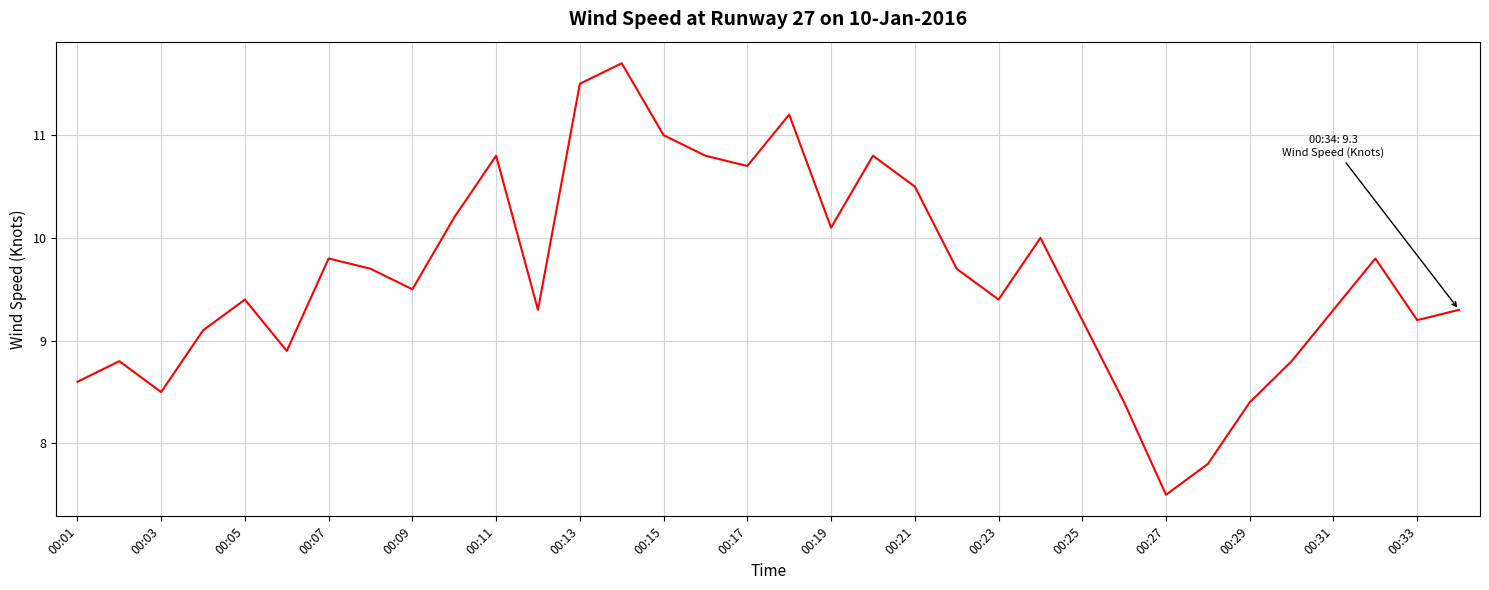

What is the smallest value displayed?

7.5